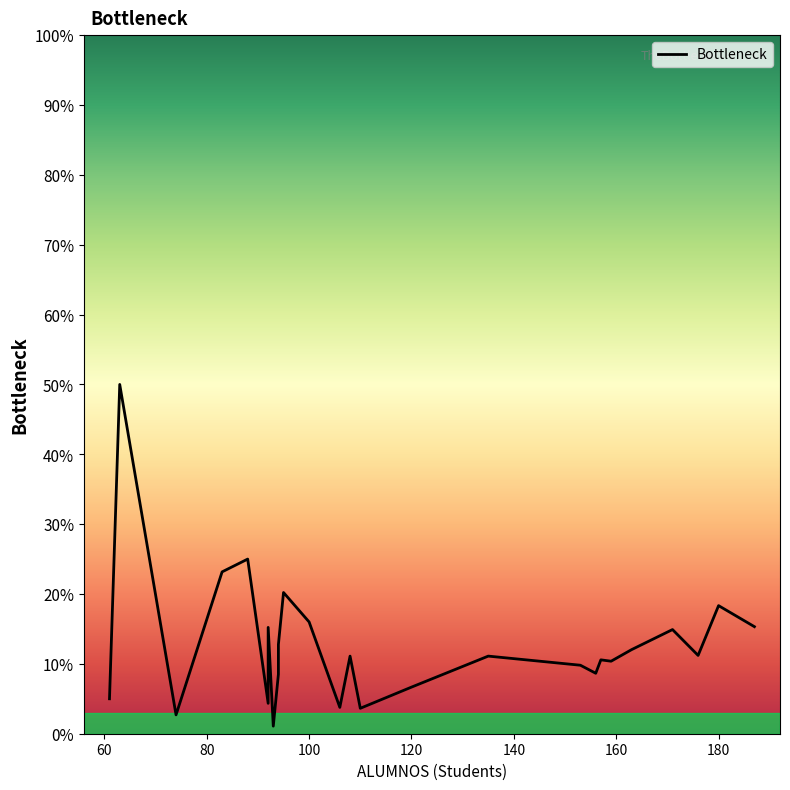

What is the difference between the maximum and minimum values?

0.5